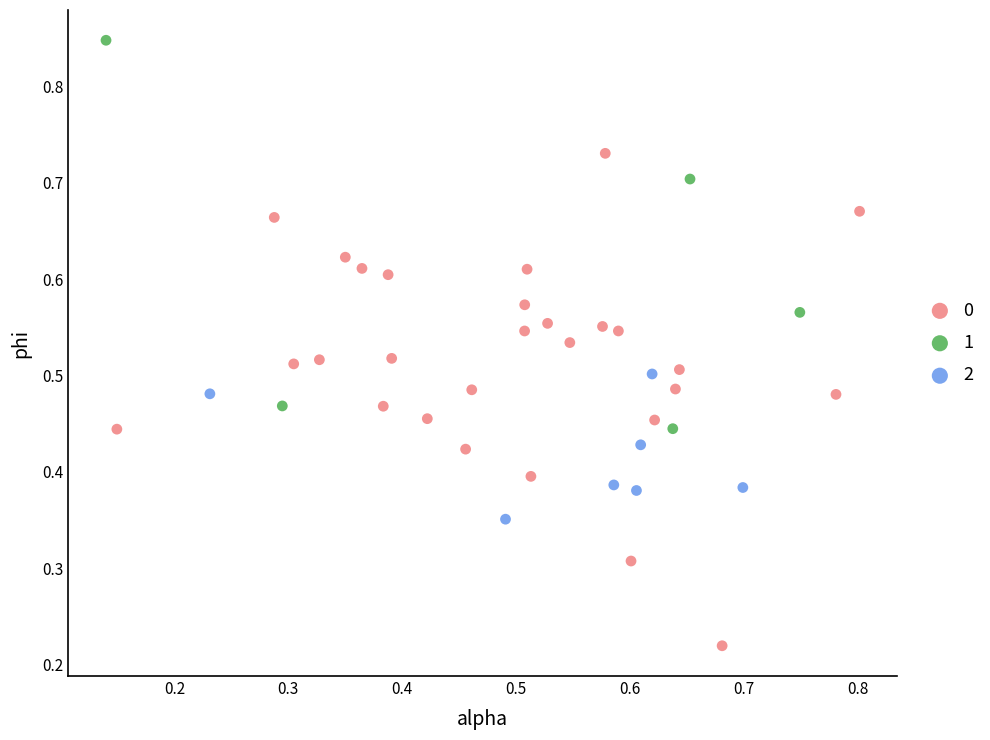

What are all the series names shown in the legend?

0, 1, 2